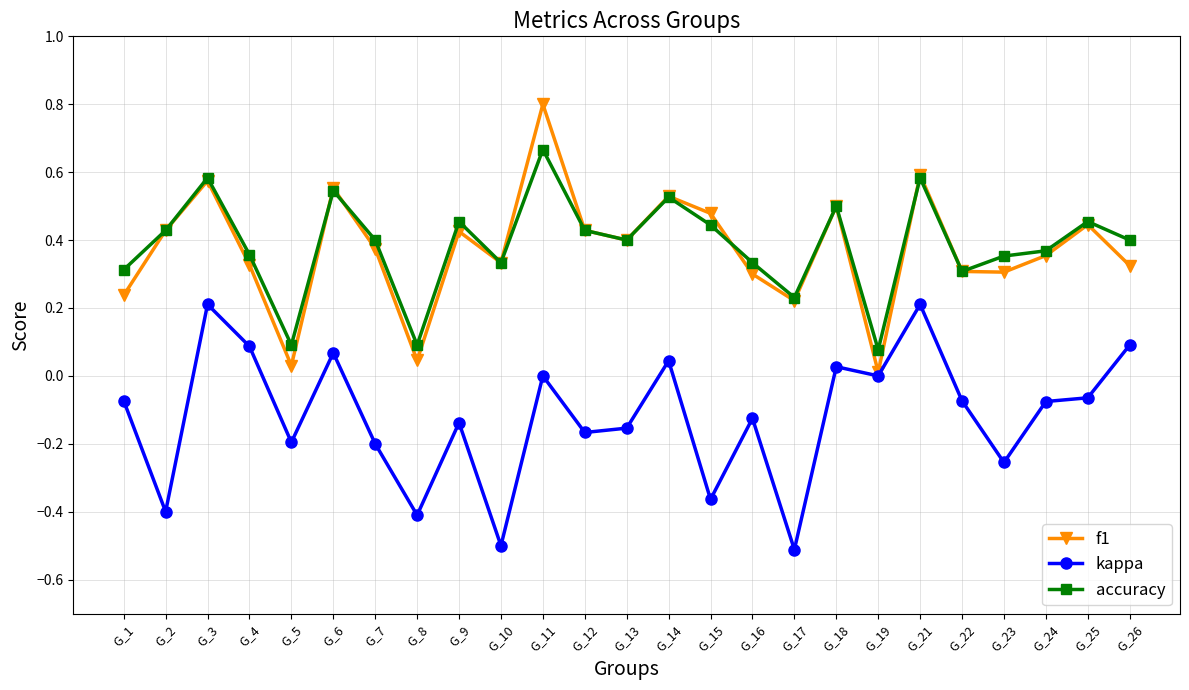

How many interior local peaks does the accuracy series have?

8